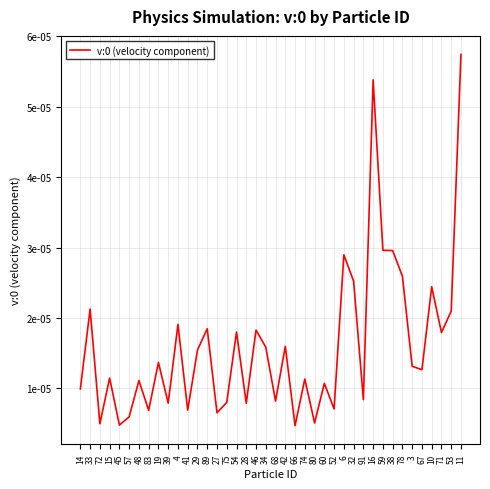

Does the chart have visible grid lines?

Yes